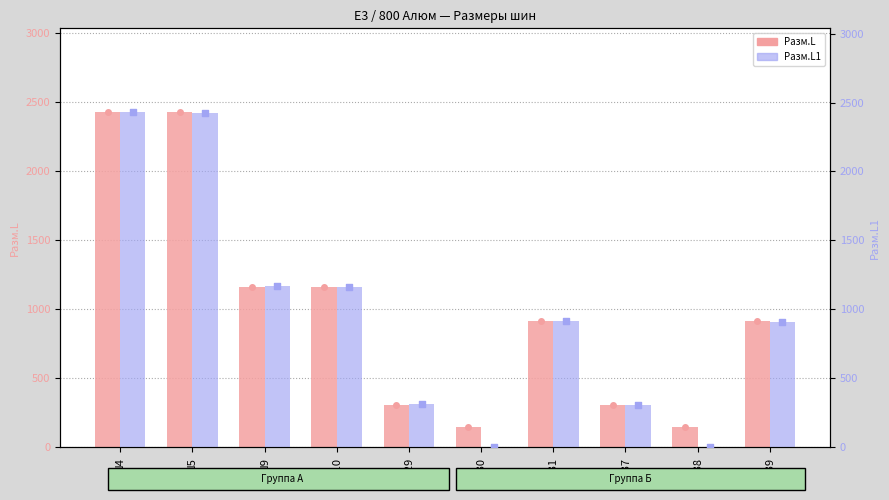

At how many categories does at least one series exceed 1649?

2